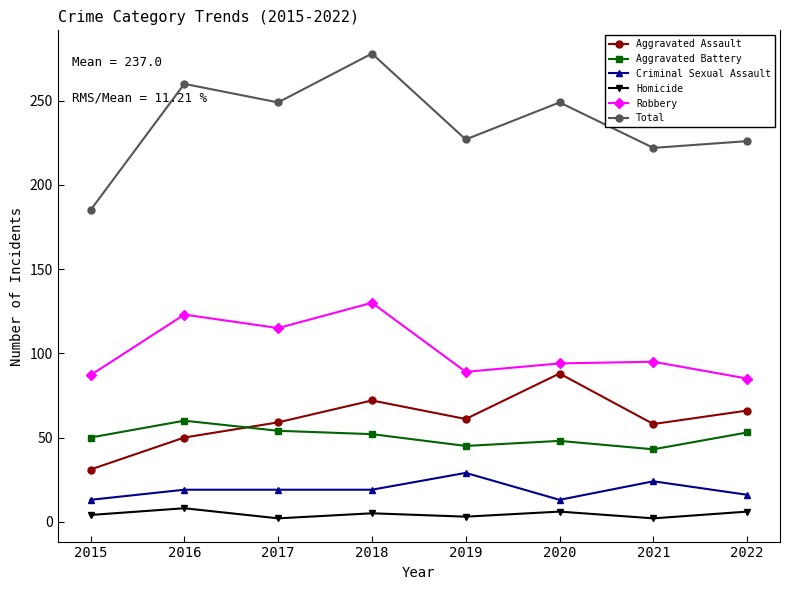

Rank the series by their maximum value, from highest to lowest.

Total, Robbery, Aggravated Assault, Aggravated Battery, Criminal Sexual Assault, Homicide